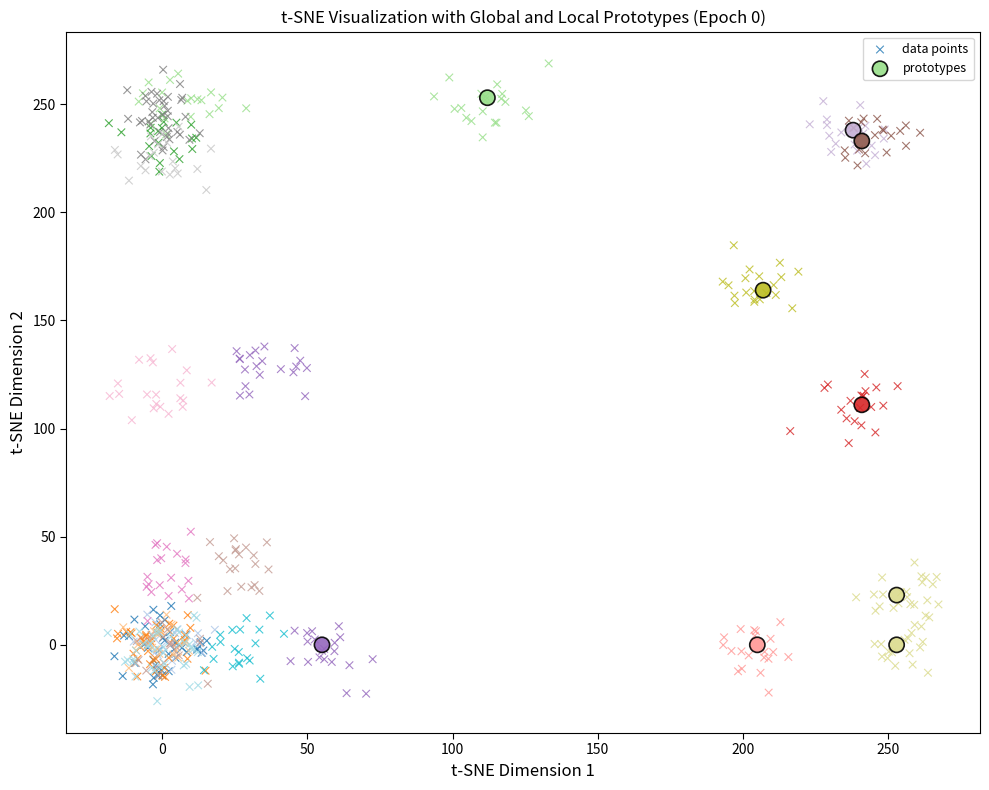

Which series has the largest Y range (max minus min)?

data points